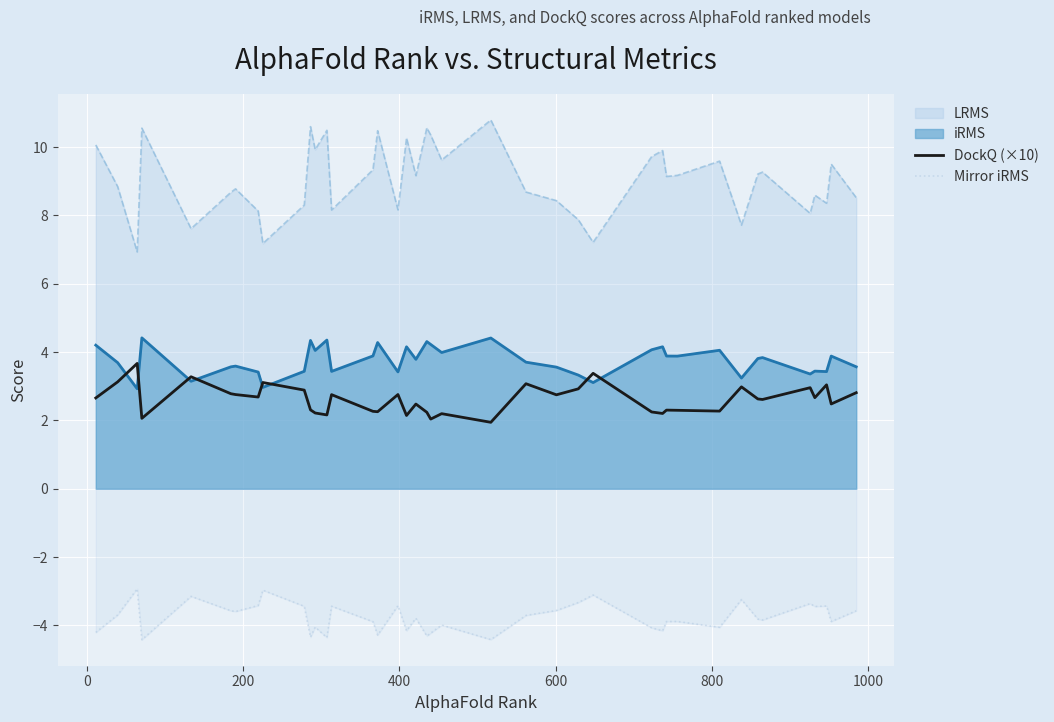

True or false: Mirror iRMS and LRMS intersect in this chart.

False